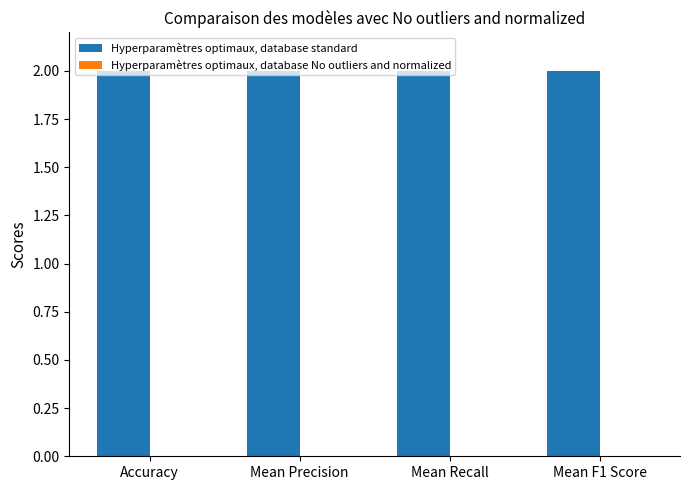

What is the value of the 3rd bar from the left?

2.0